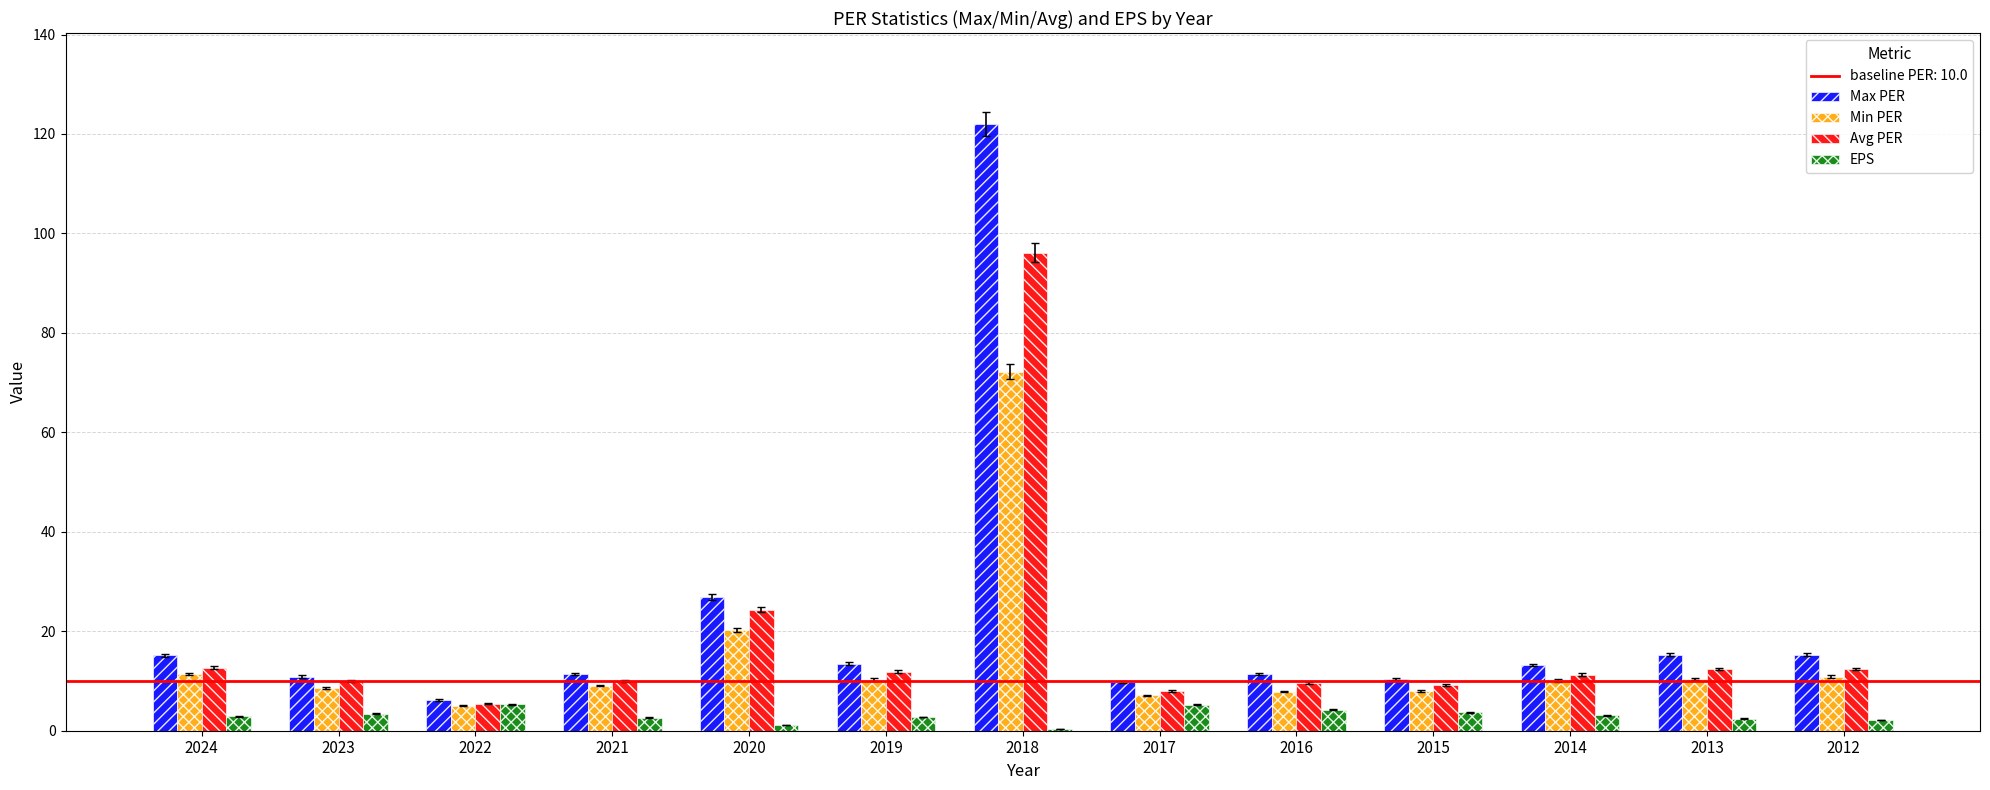

True or false: Max PER has a value of 26.9 at 2020.

True